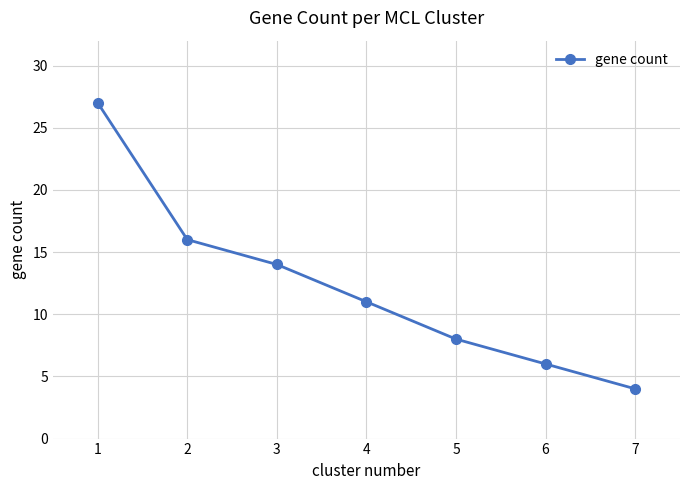

The chart shows a value of 9 at 6. True or false?

False